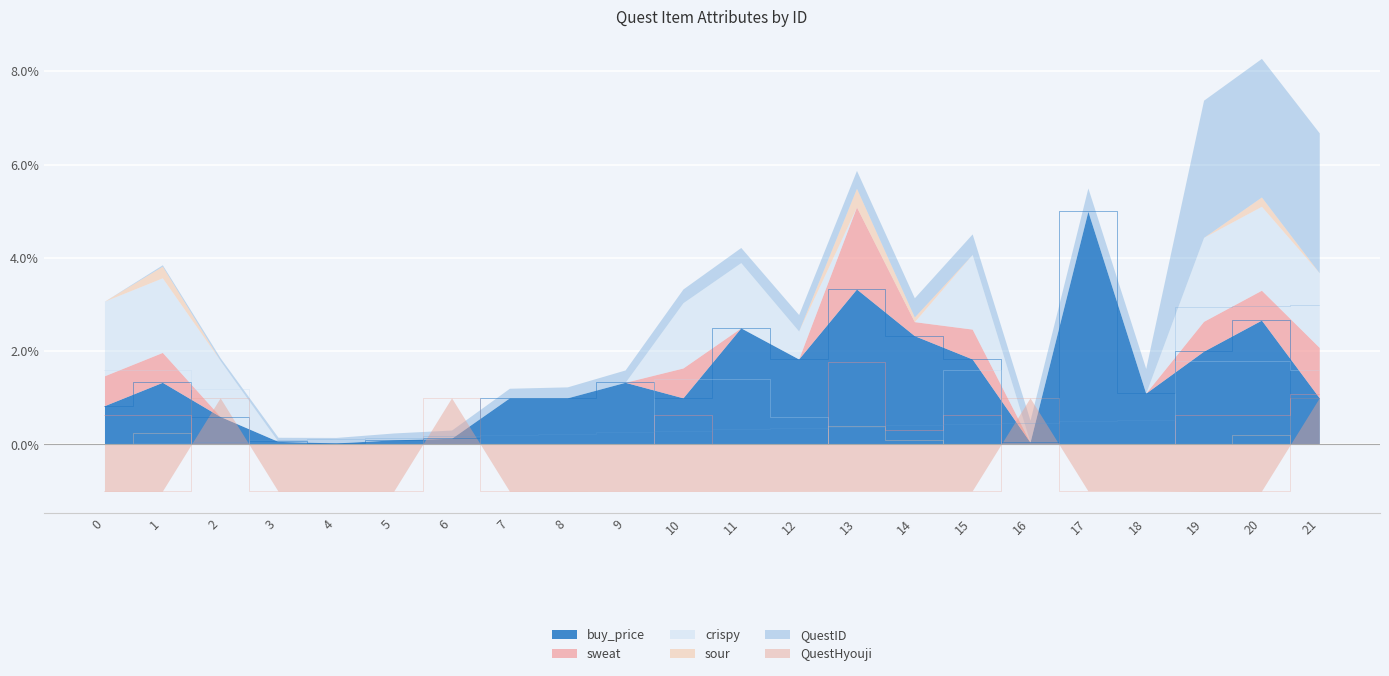

The buy_price series shows 2.1 at 1. True or false?

False